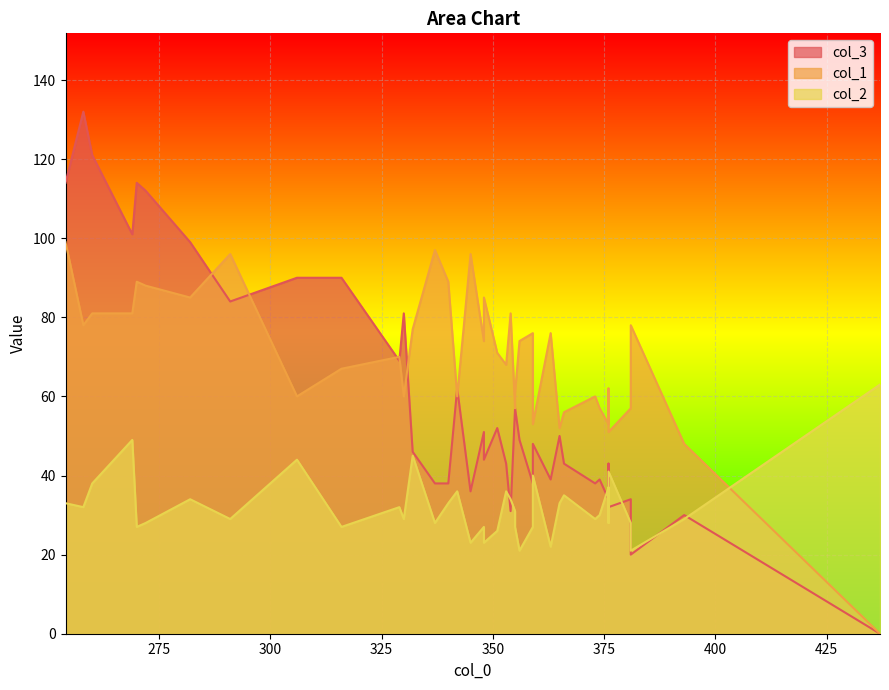

True or false: col_2 has more than 2 points higher than both neighbors.

True